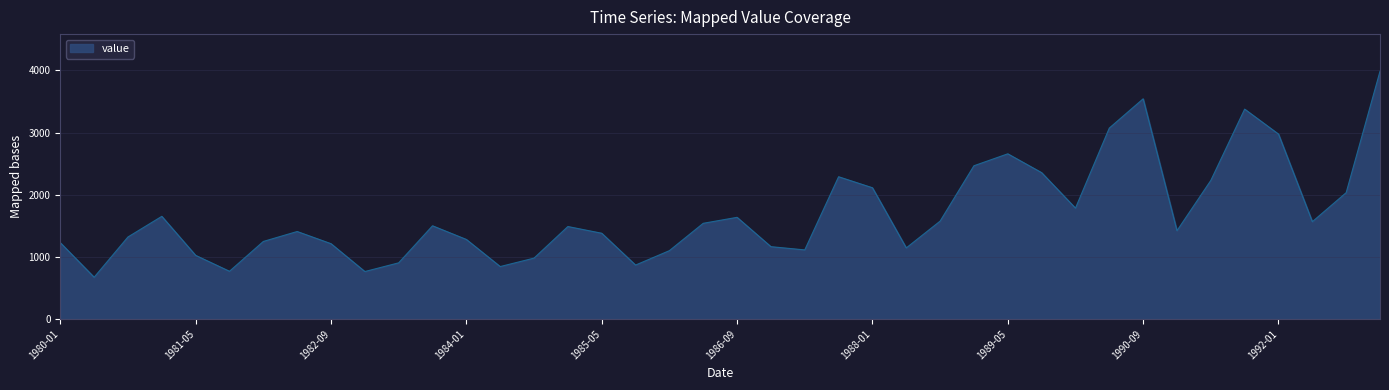

What is the difference between the maximum and minimum values?

3314